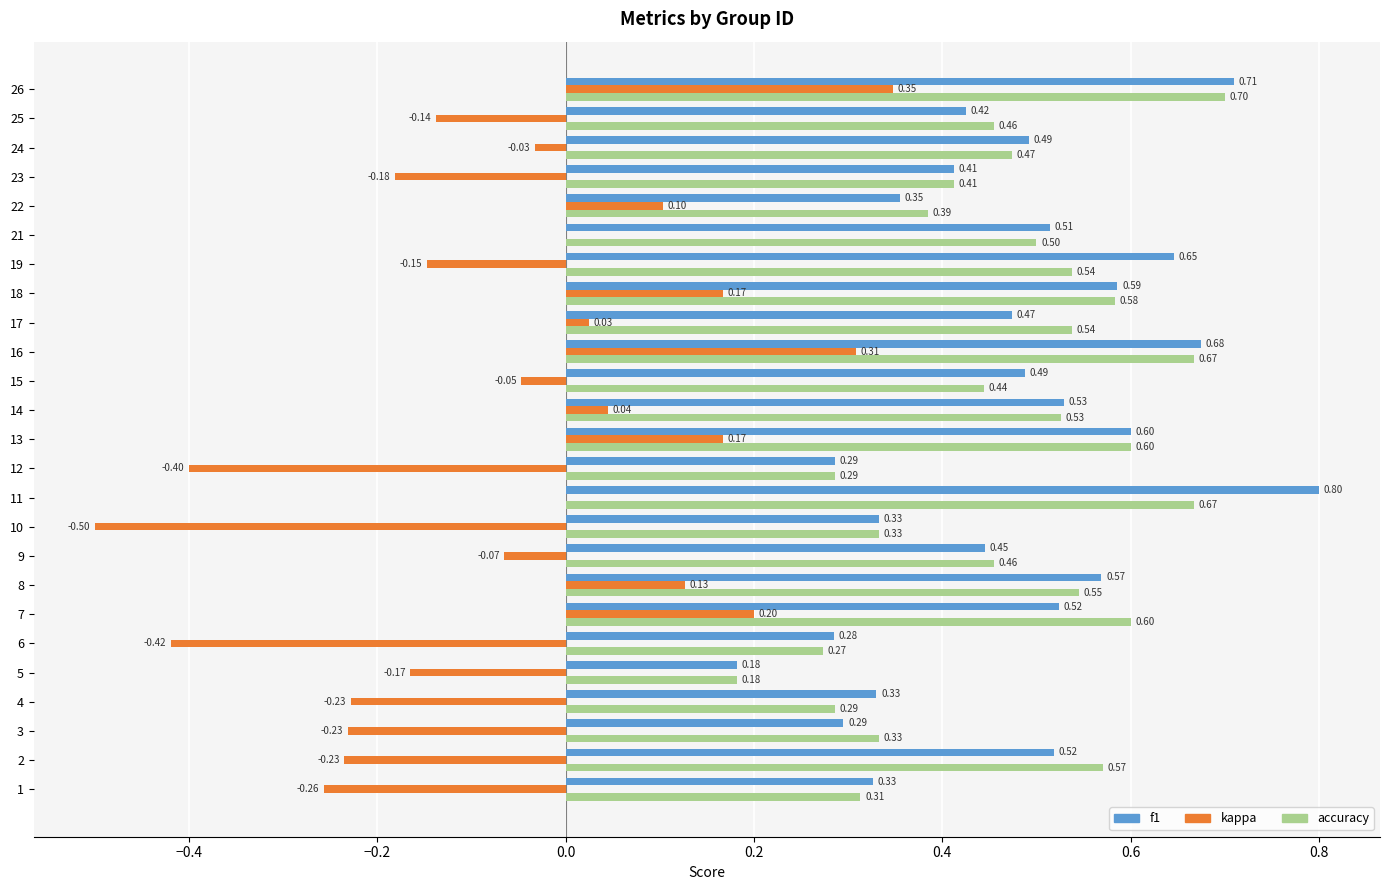

At which category is the sum across all series the highest?

26